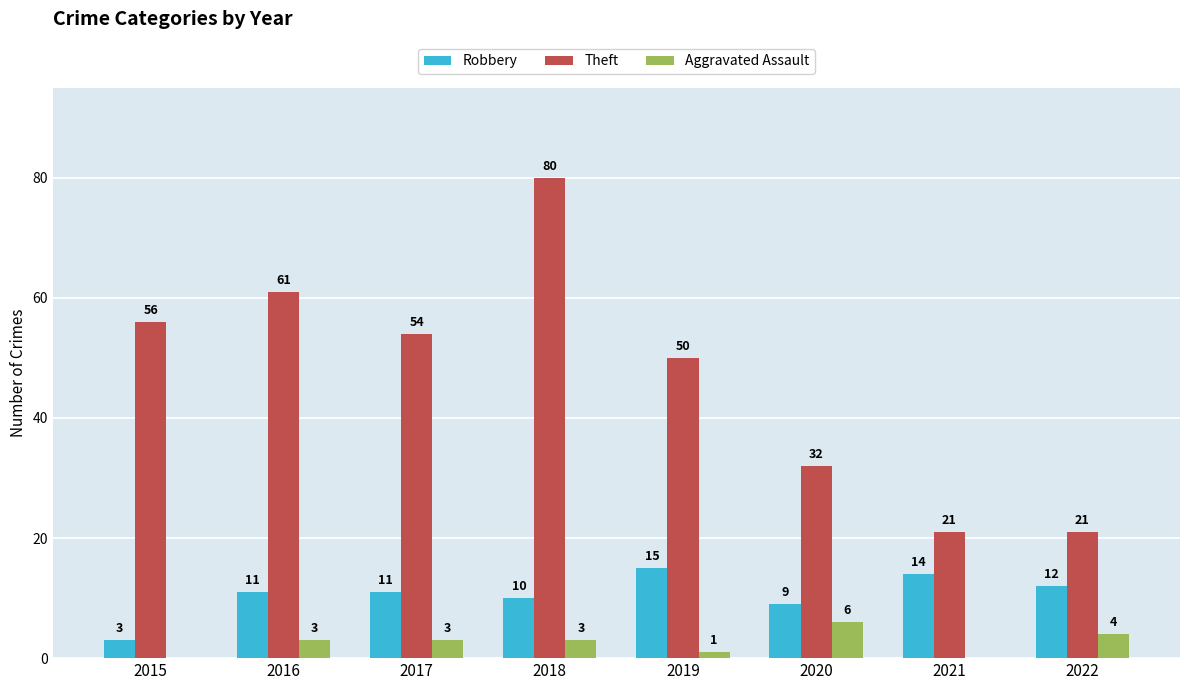

Is the value of Robbery at 2018 greater than the value of Aggravated Assault at 2017?

Yes